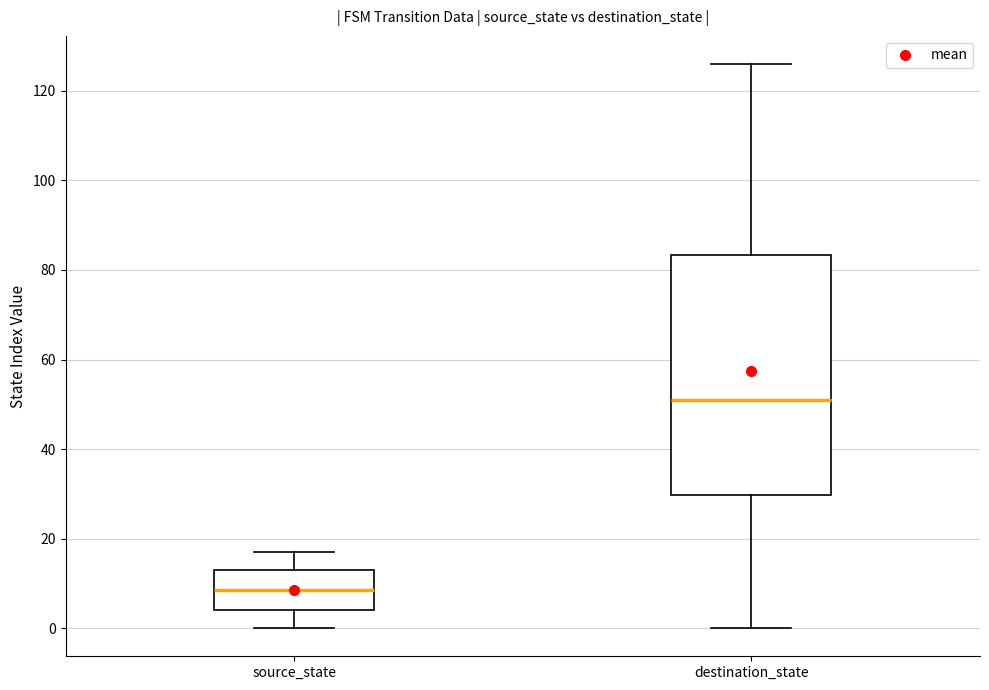

Where is the upper edge of the box for destination_state on the y-axis? The values are not printed on the chart, so give them approximately, as read against the axis.

84